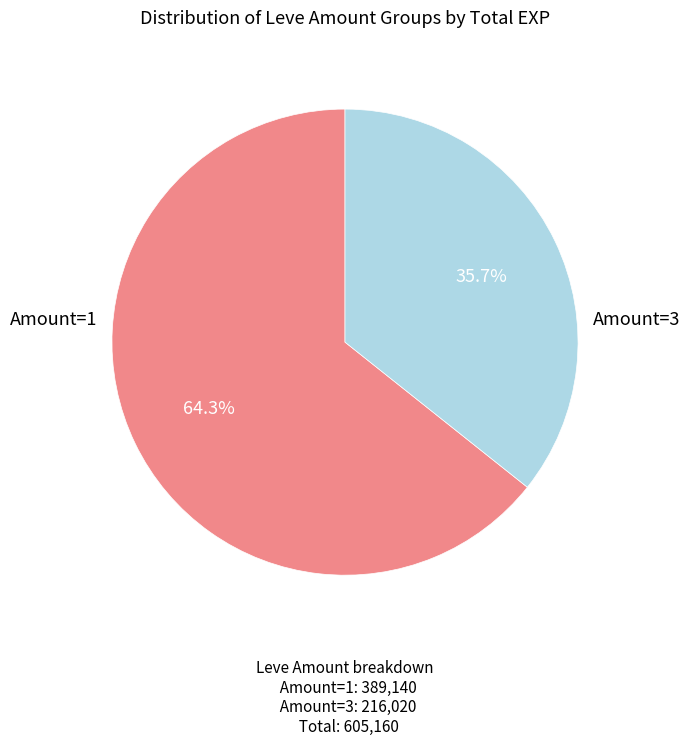

Which slice is the smallest?

Amount=3